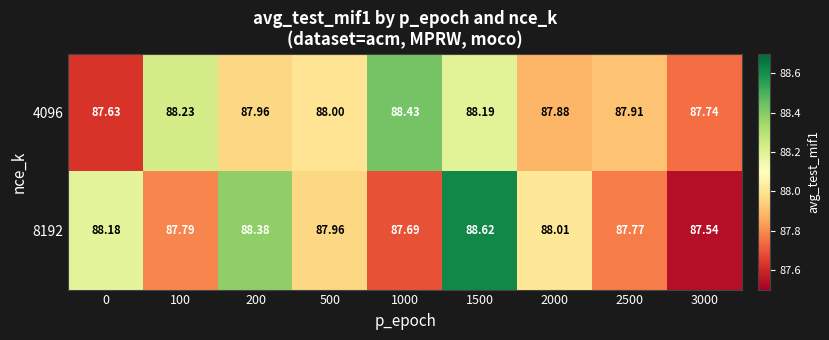

List the series in order of their peak value, lowest first.

4096, 8192